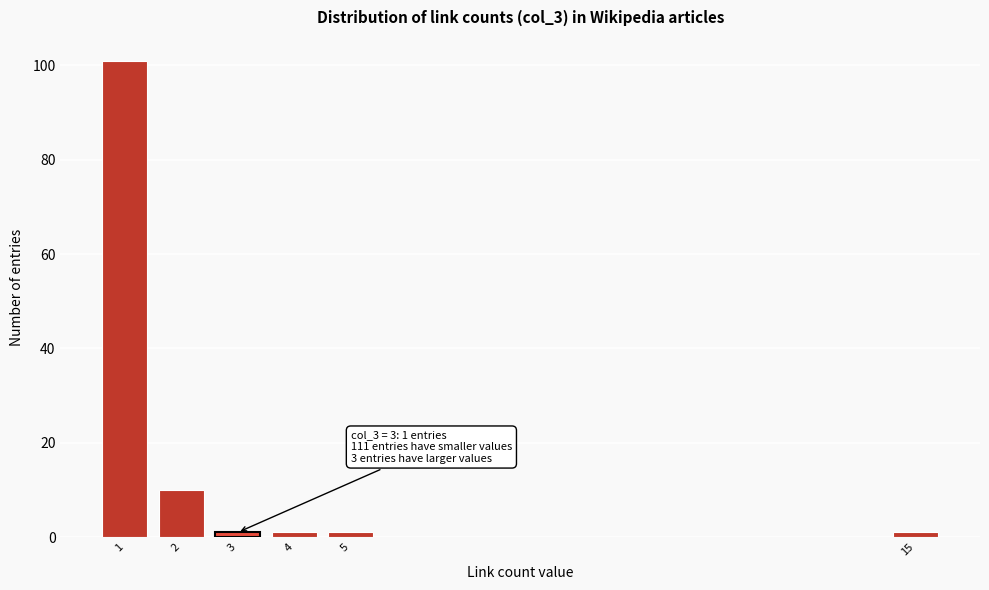

Reading left to right, transcribe all the data shown in this chart.

101	10	1	1	1	1